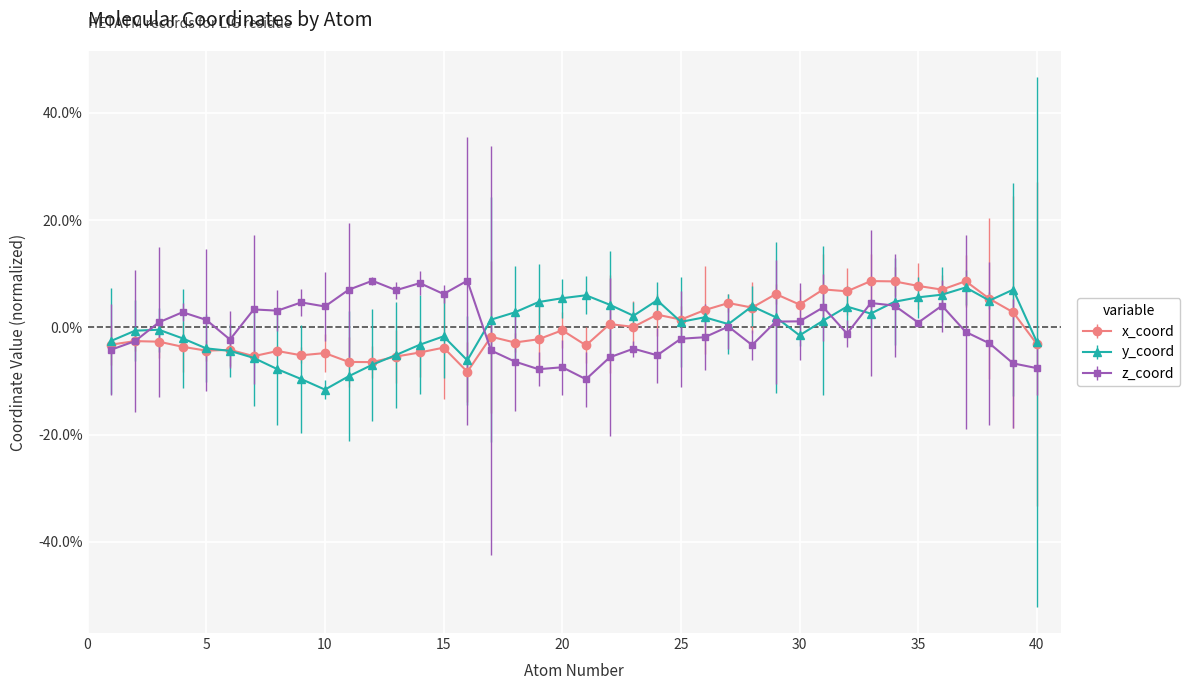

Does the chart have visible grid lines?

Yes